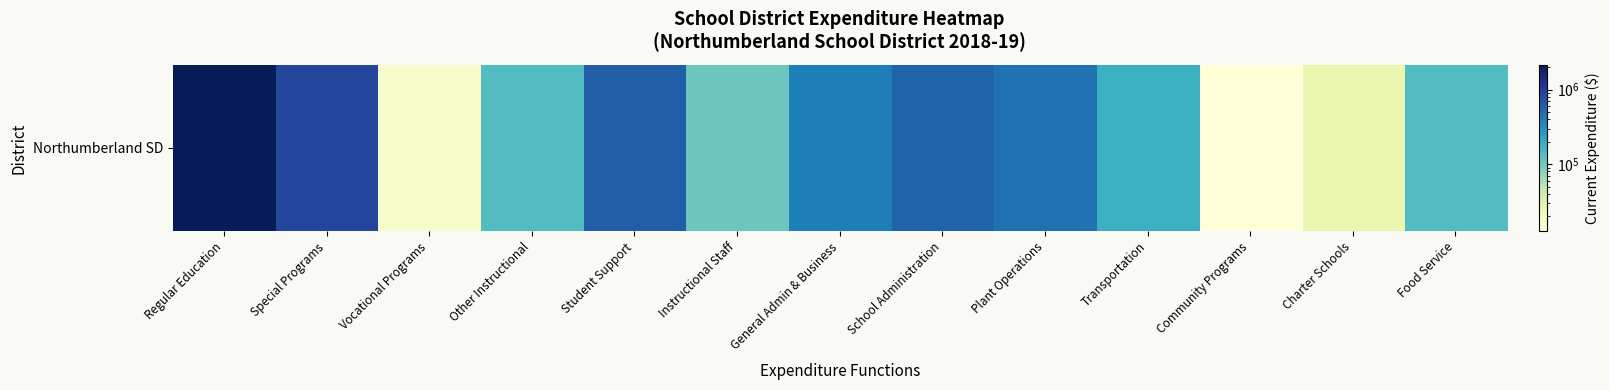

List the labels in order of value, largest first.

Regular Education, Special Programs, Student Support, School Administration, Plant Operations, General Admin & Business, Transportation, Food Service, Other Instructional, Instructional Staff, Charter Schools, Vocational Programs, Community Programs